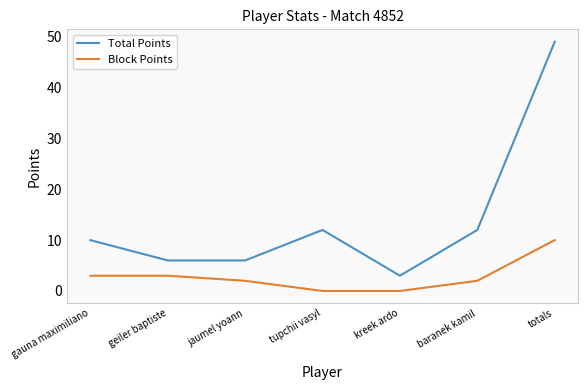

Reading right to left, extract all data points from this chart.

Total Points: totals=49	baranek kamil=12	kreek ardo=3	tupchii vasyl=12	jaumel yoann=6	geiler baptiste=6	gauna maximiliano=10
Block Points: totals=10	baranek kamil=2	kreek ardo=0	tupchii vasyl=0	jaumel yoann=2	geiler baptiste=3	gauna maximiliano=3